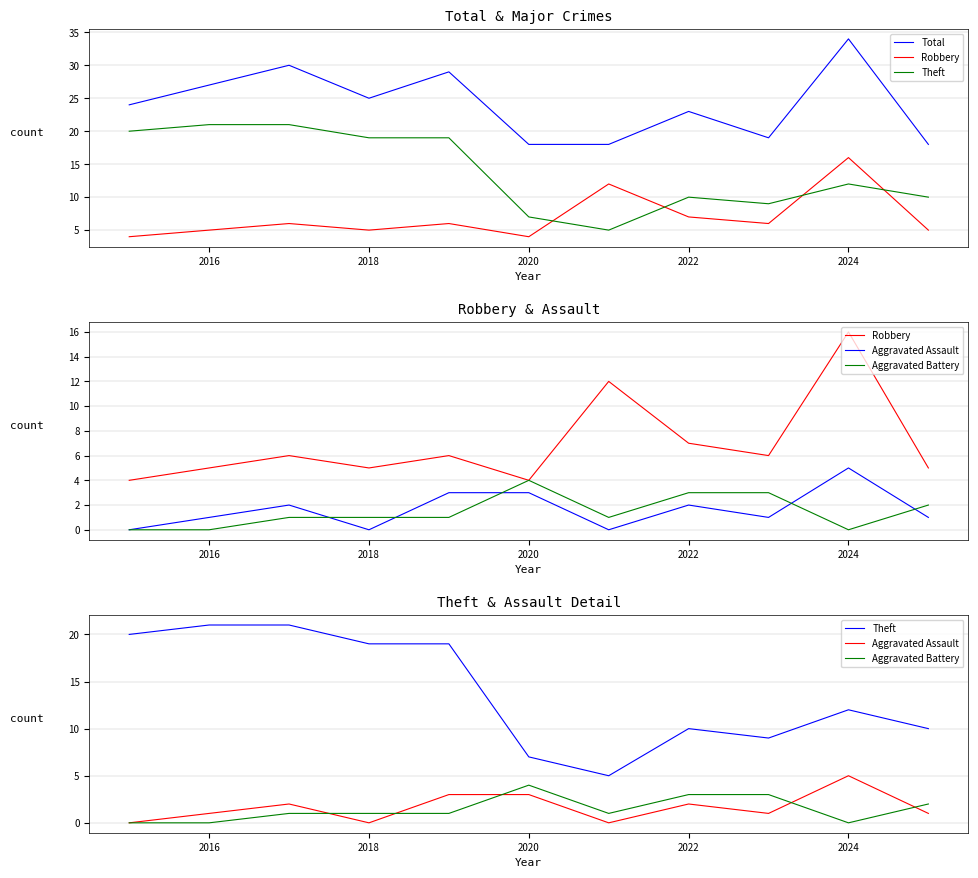

Which series has the largest total across all categories?

Total